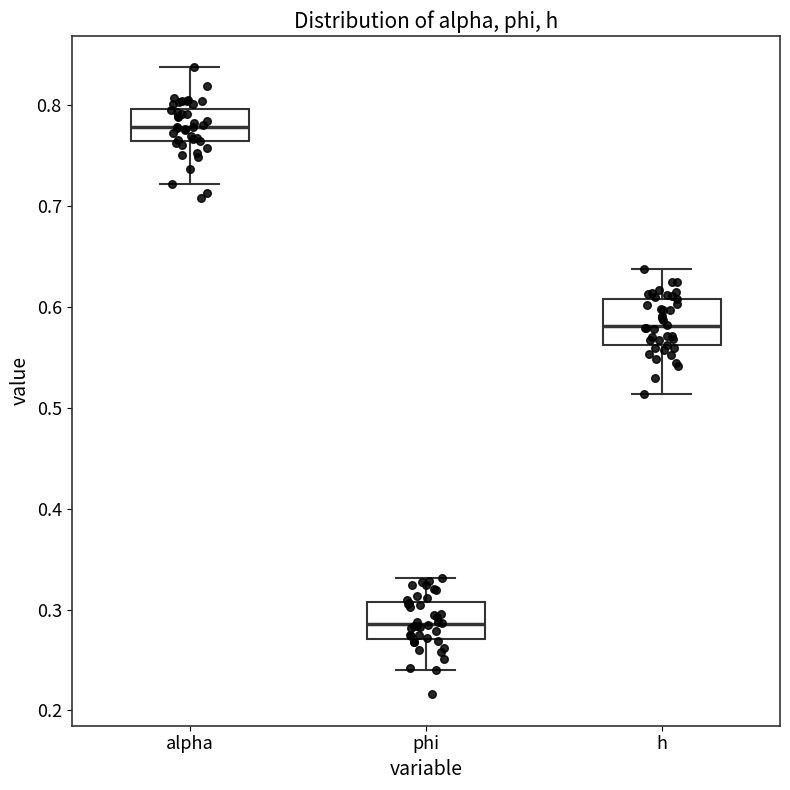

Which box is the tallest, from its lower edge to its upper edge?

h